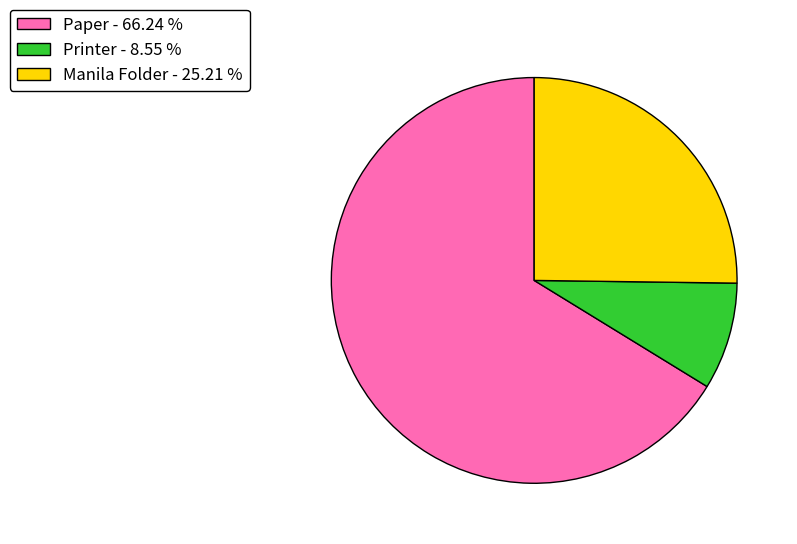

Does Paper account for over 50% of the chart?

Yes